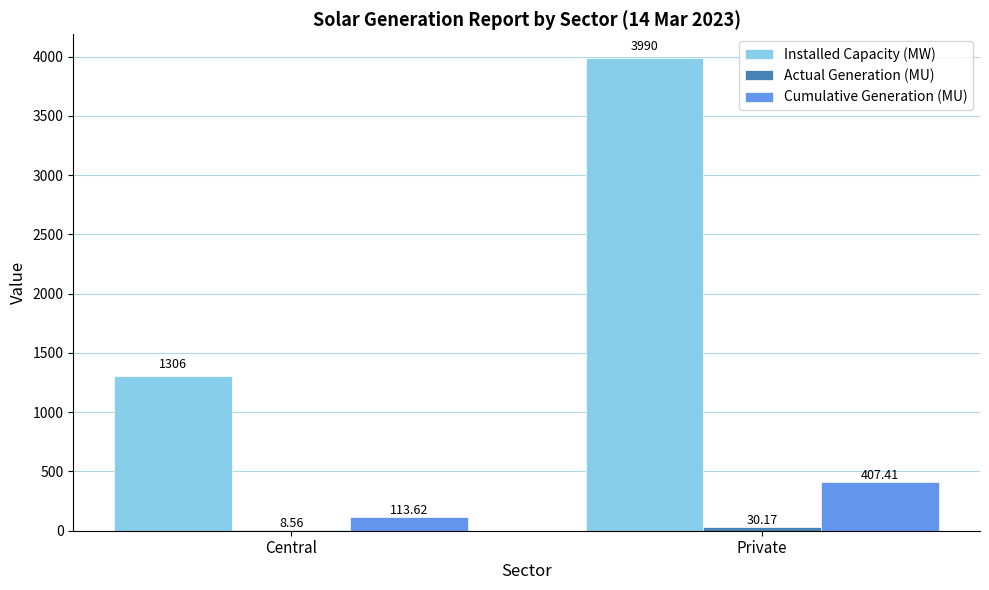

What is the spread (max minus min) of values at Private?

3959.8